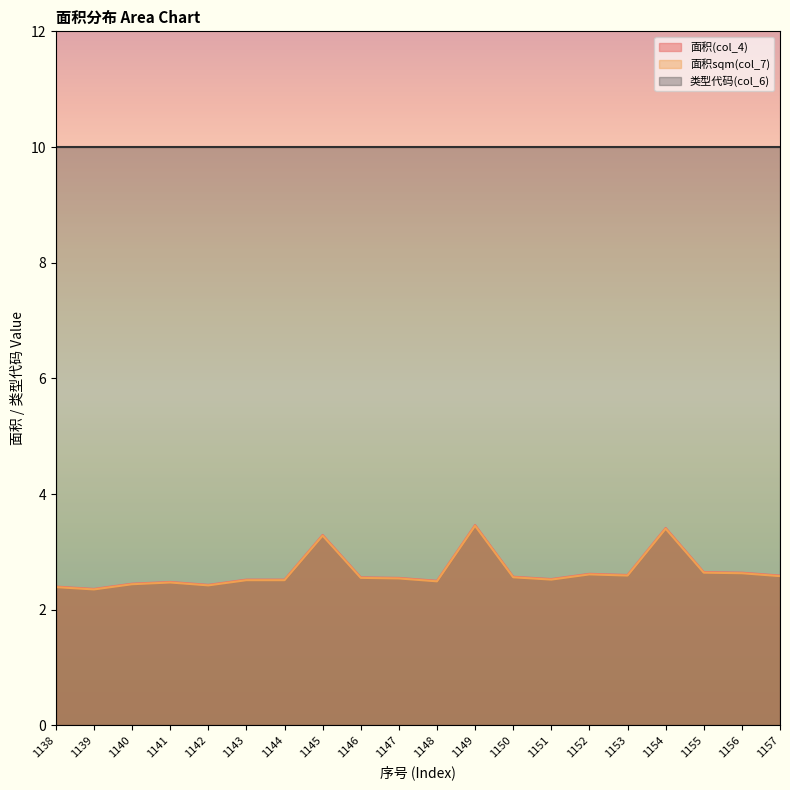

Which label corresponds to the largest value in the chart?

1149